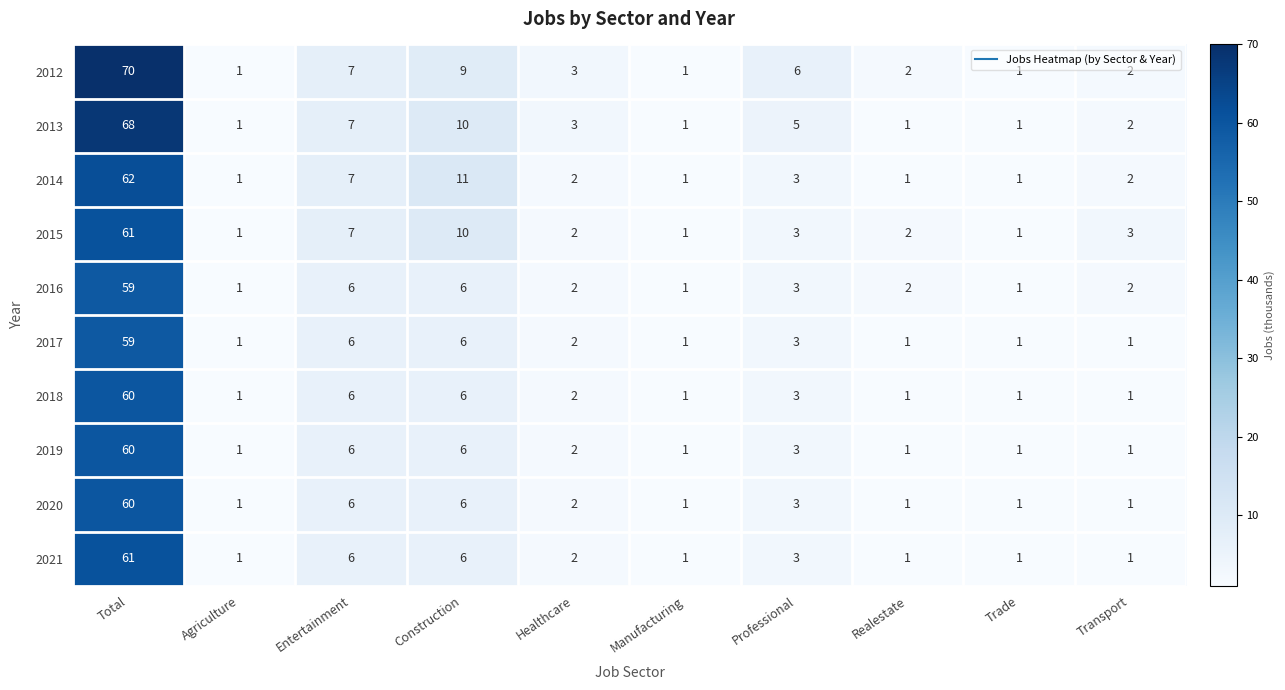

What is the sum of the 2014 values at Construction and Transport?

13